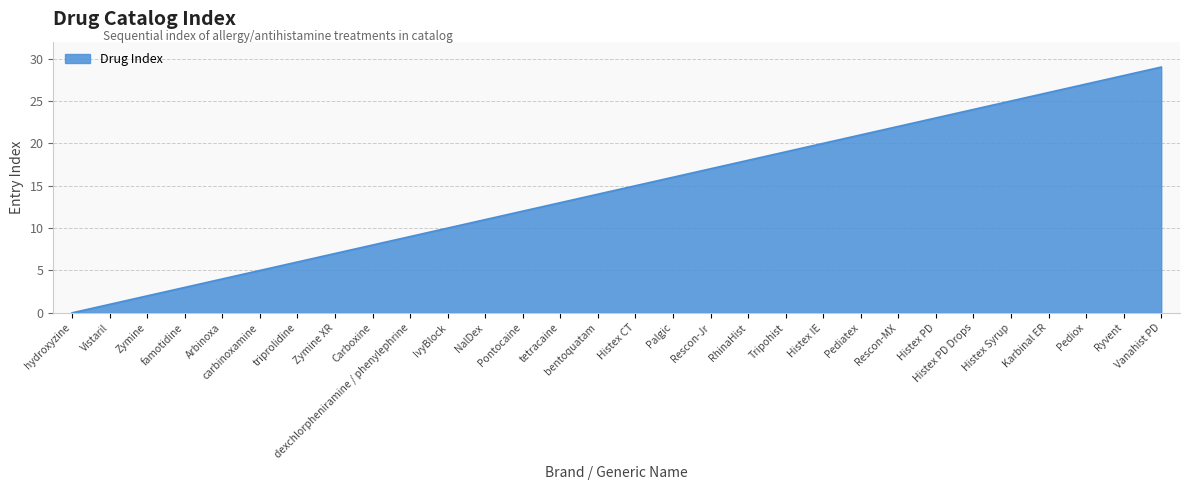

Rank the categories by value from highest to lowest.

Vanahist PD, Ryvent, Pediox, Karbinal ER, Histex Syrup, Histex PD Drops, Histex PD, Rescon-MX, Pediatex, Histex IE, Tripohist, RhinaHist, Rescon-Jr, Palgic, Histex CT, bentoquatam, tetracaine, Pontocaine, NalDex, IvyBlock, dexchlorpheniramine / phenylephrine, Carboxine, Zymine XR, triprolidine, carbinoxamine, Arbinoxa, famotidine, Zymine, Vistaril, hydroxyzine